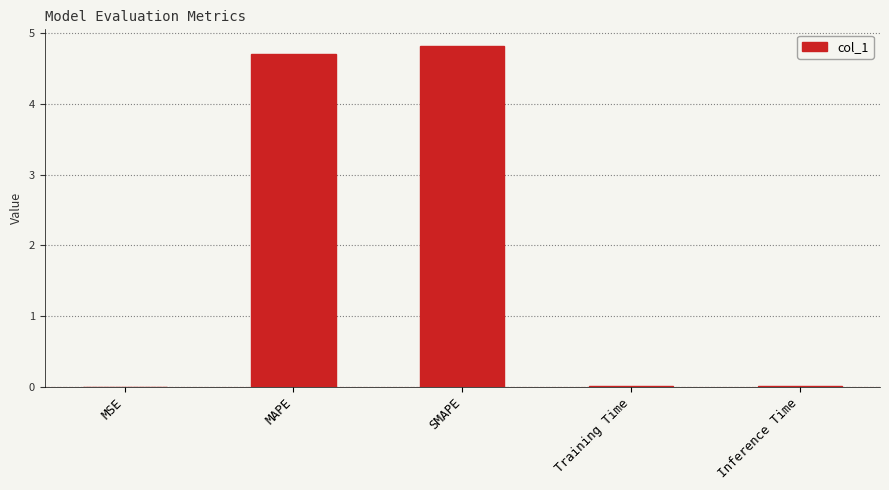

What is the greatest value displayed?

4.8